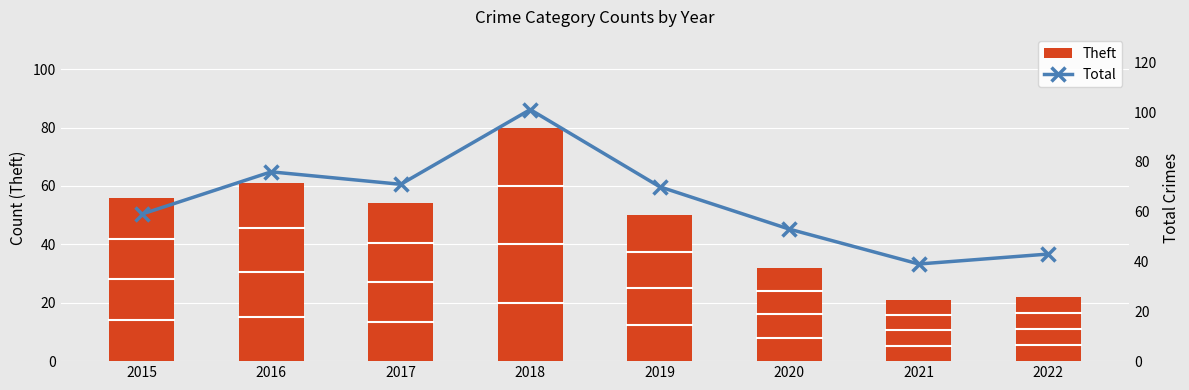

The Theft series shows 15 at 2020. True or false?

False